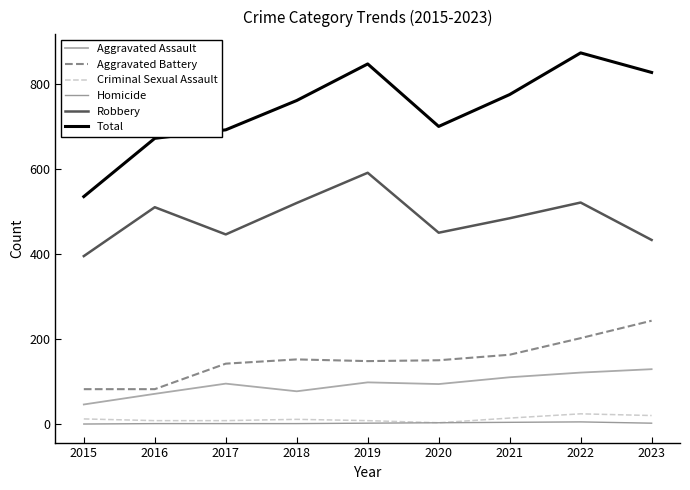

What is the value of the Criminal Sexual Assault point at the 4th from the left?

11